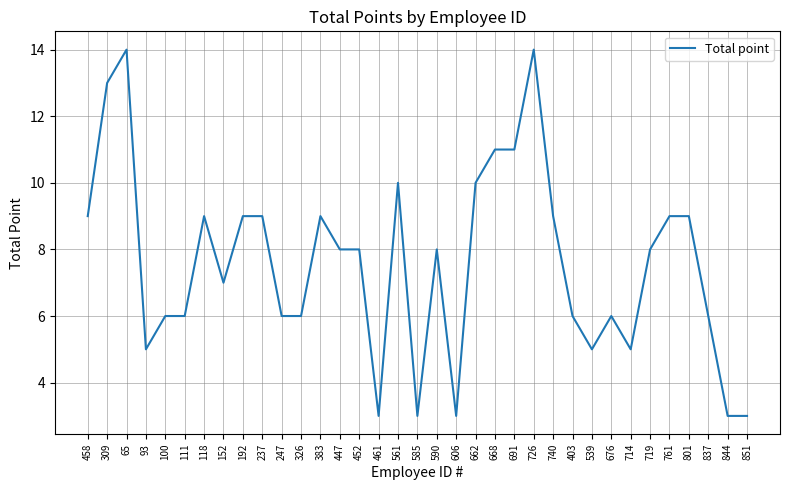

What position from the right is 606?

16